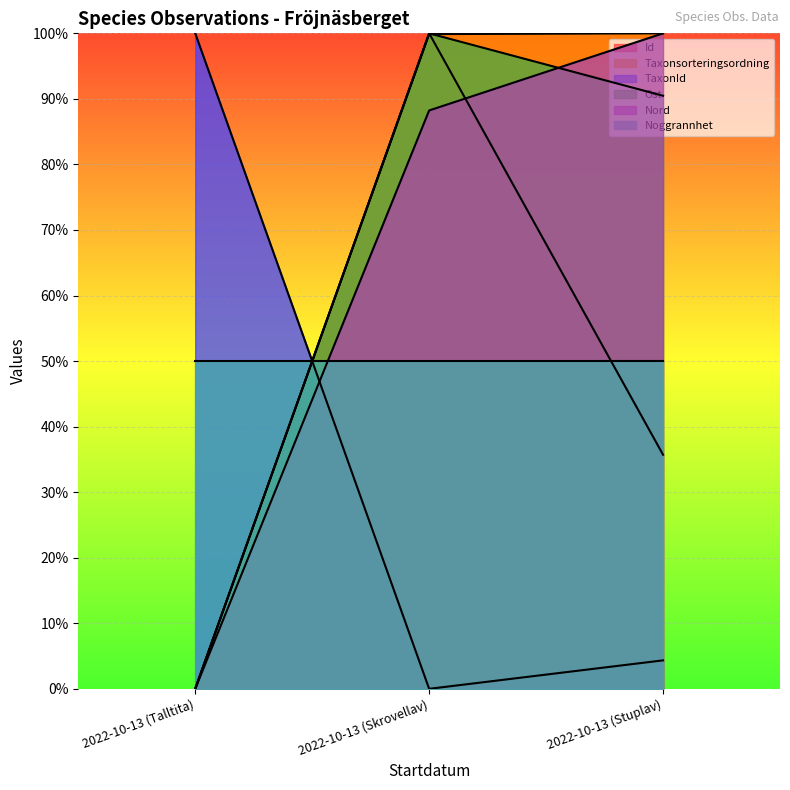

Is it true that Ost equals 0.0 at 2022-10-13 (Talltita)?

True